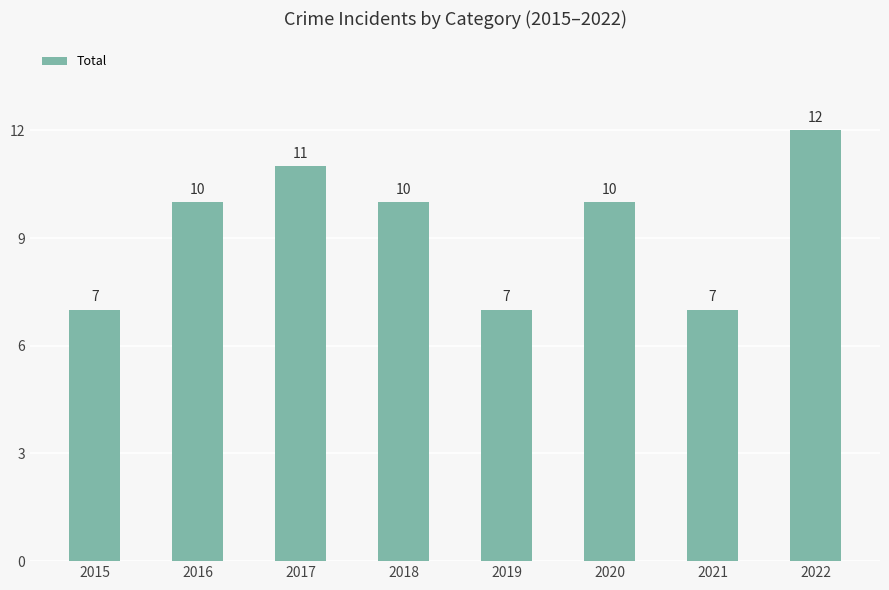

What is the change in value from 2019 to 2020?

+3